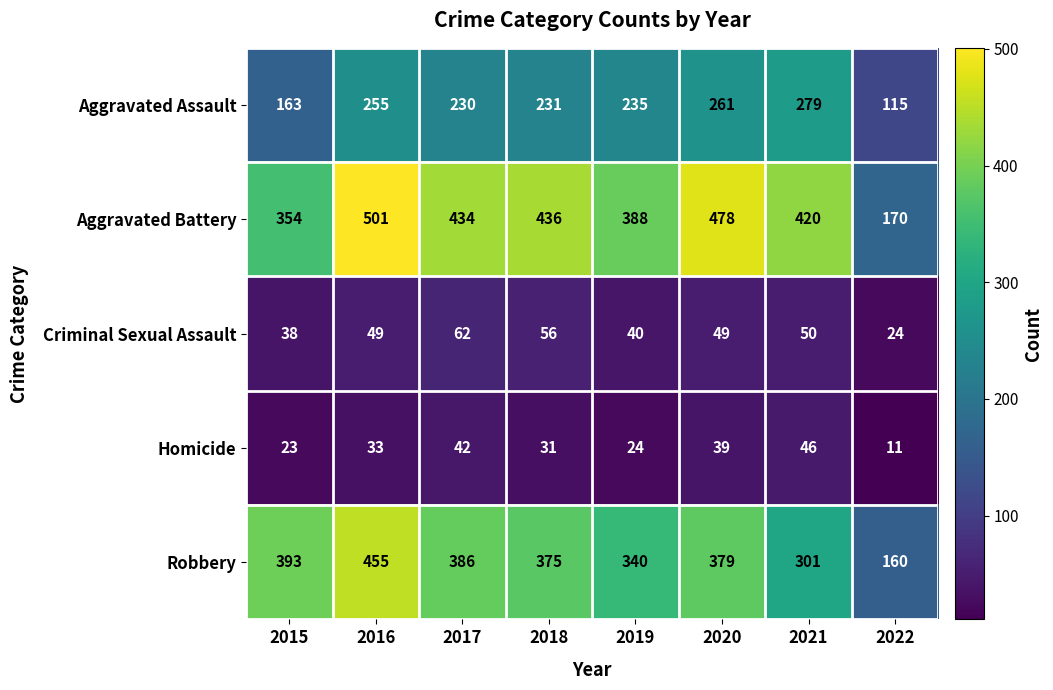

What is the total value across all series at 2017?

1154